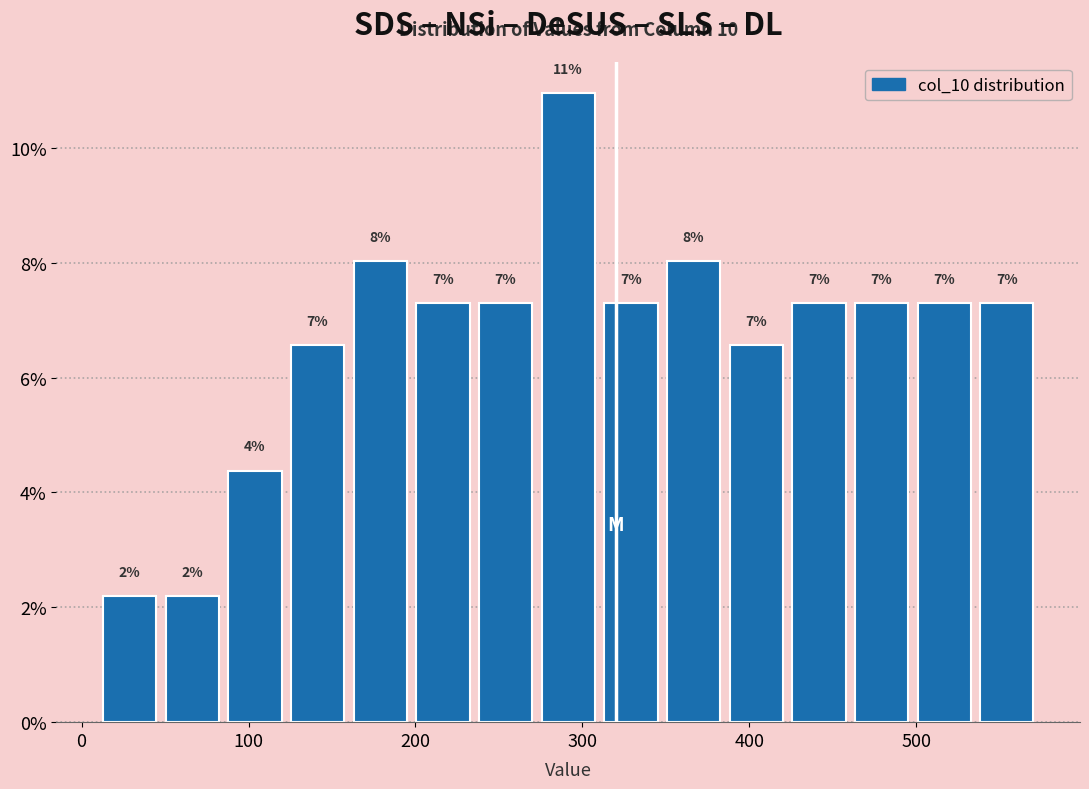

Around what value on the x-axis is the tallest bar? Give the approximate position of its centre, as read against the axis.

290